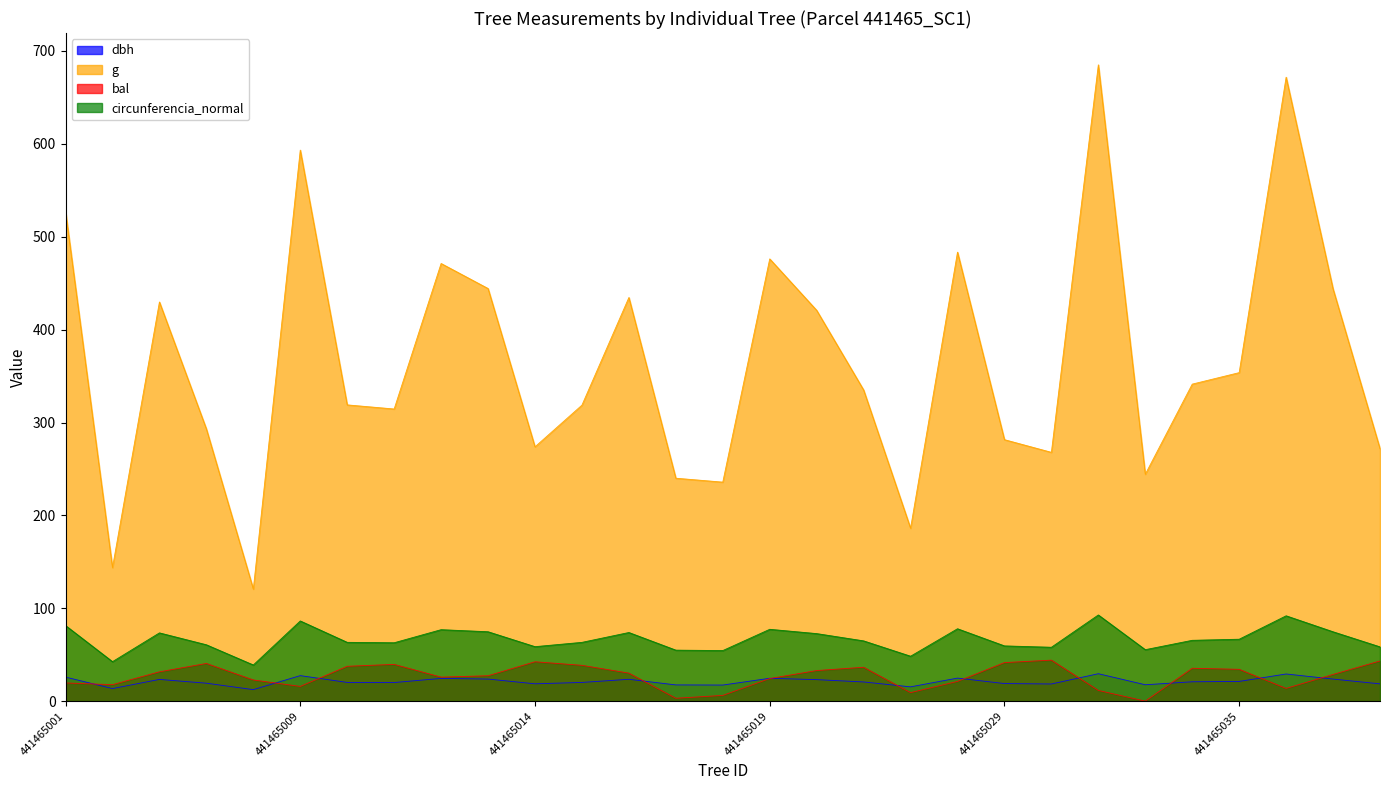

At how many categories does at least one series exceed 451?

7